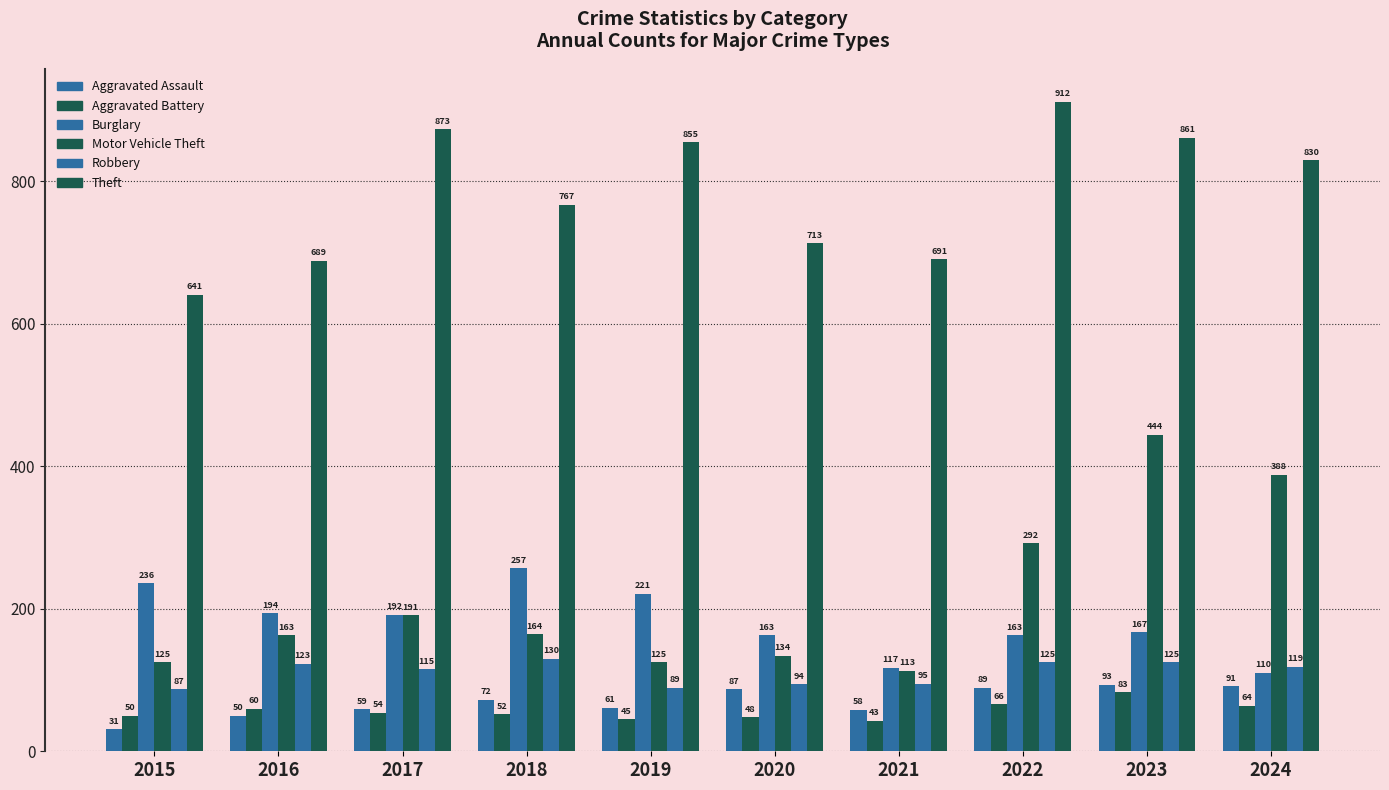

Which category has the highest value across all series?

2022